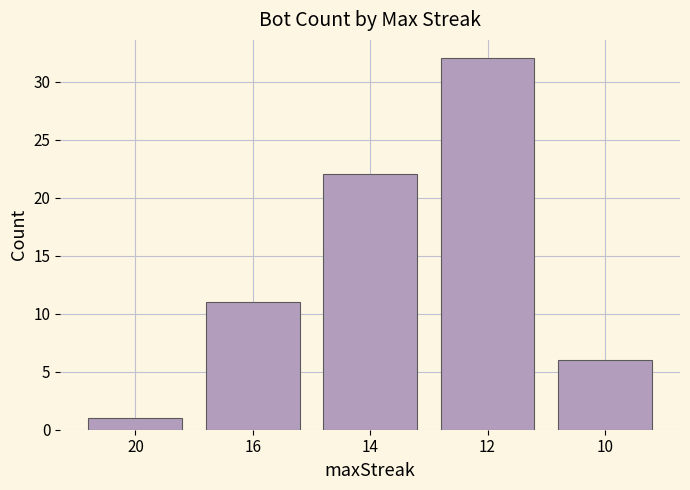

Reading right to left, extract all data points from this chart.

10=6	12=32	14=22	16=11	20=1